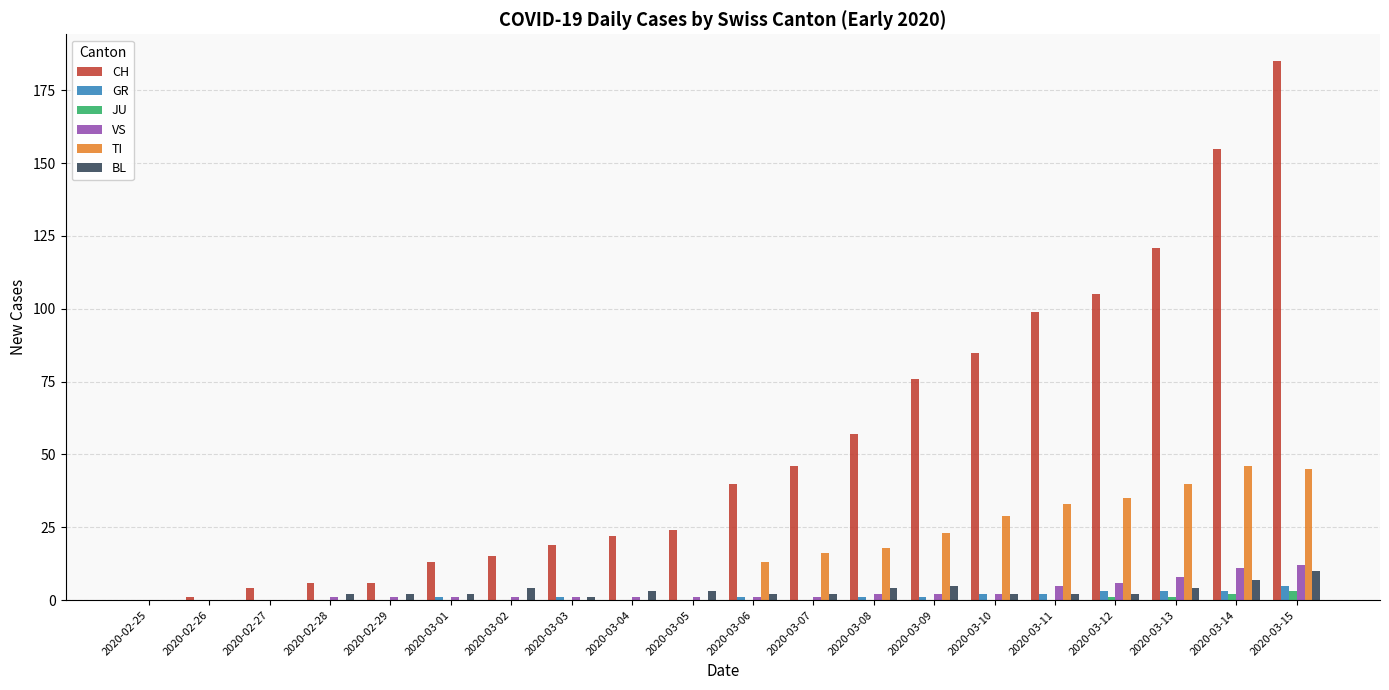

What is the highest value of the VS series?

12